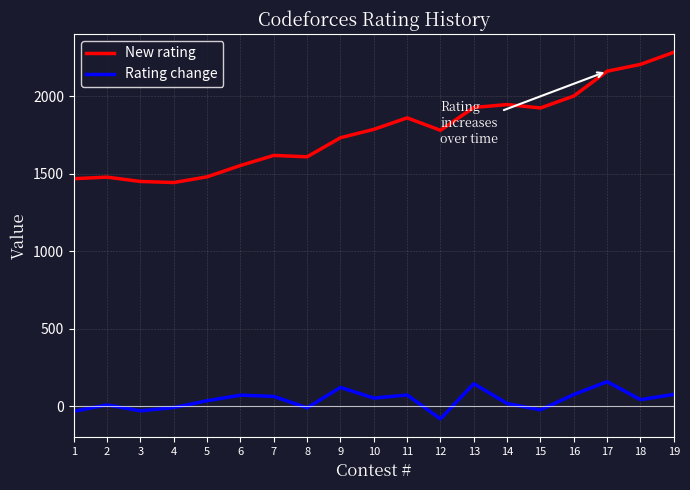

How many lines are shown in the chart?

2